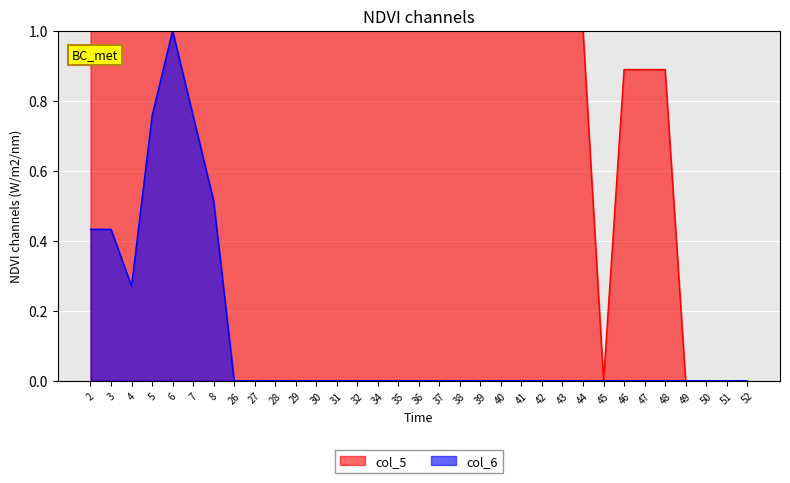

How many lines are shown in the chart?

2